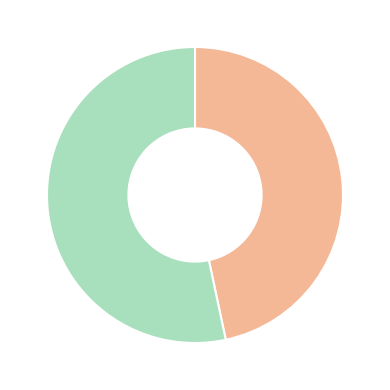

Does any single category account for the majority?

Yes